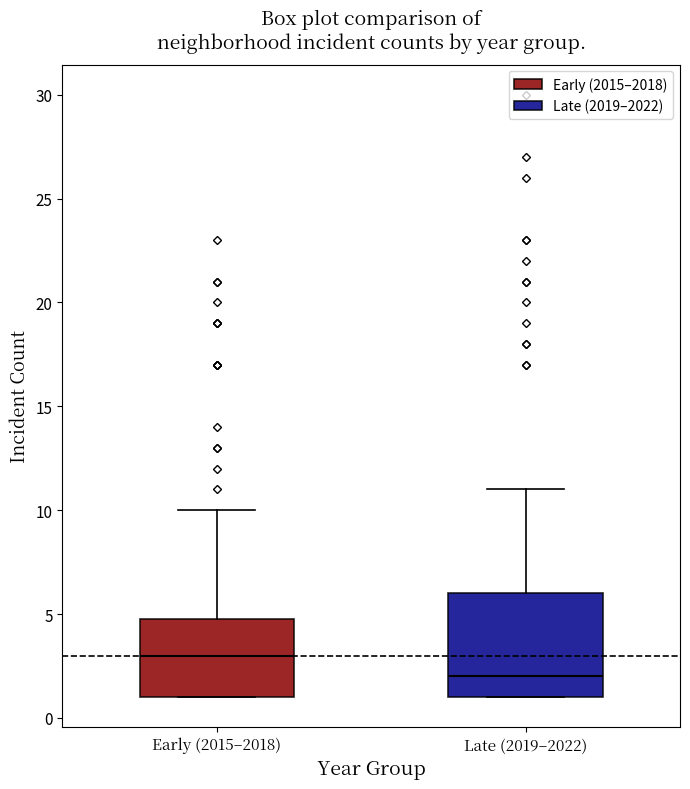

Reading left to right, transcribe this box plot: for each box, give where its median line is, the range the box spans, and where its two whiskers end, as read against the y-axis. The values are not printed on the chart, so give them approximately, as read against the axis.

Early (2015–2018): median 3, box 1 to 5, whiskers 1 to 10
Late (2019–2022): median 2, box 1 to 6, whiskers 1 to 11